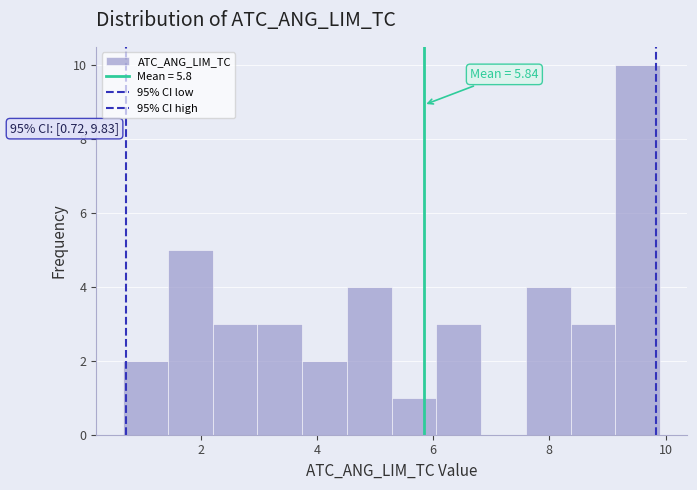

Around what value on the x-axis is the tallest bar? Give the approximate position of its centre, as read against the axis.

9.6